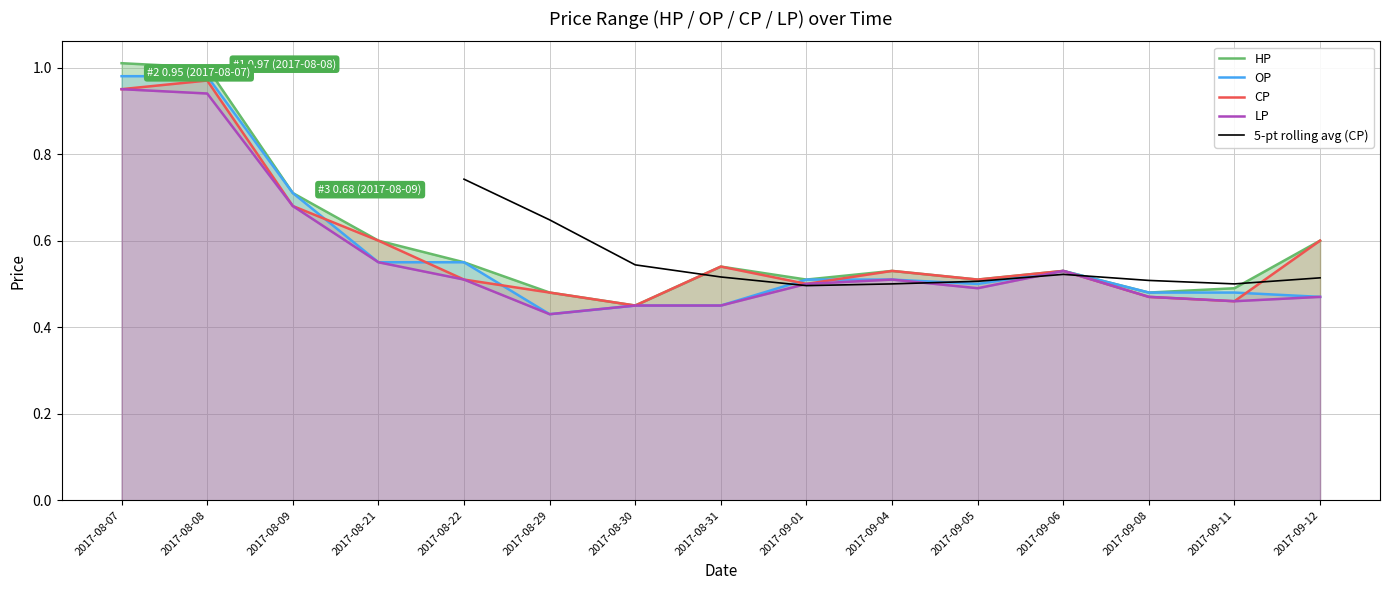

What is the label of the 6th point from the right?

2017-09-04